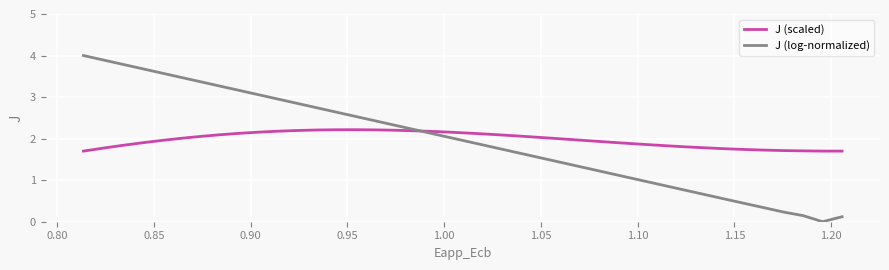

What is the value of the J (log-normalized) point at the 23rd from the left?

2.2